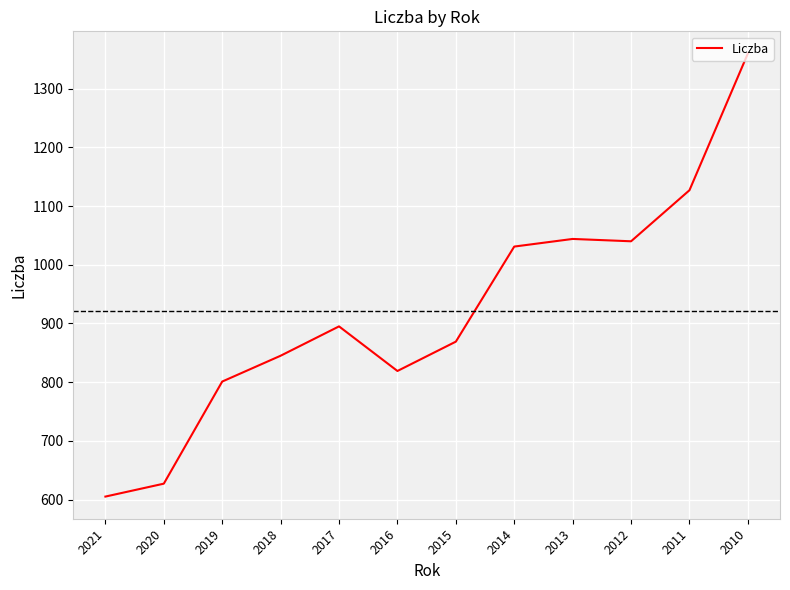

What is the minimum value shown in the chart?

605